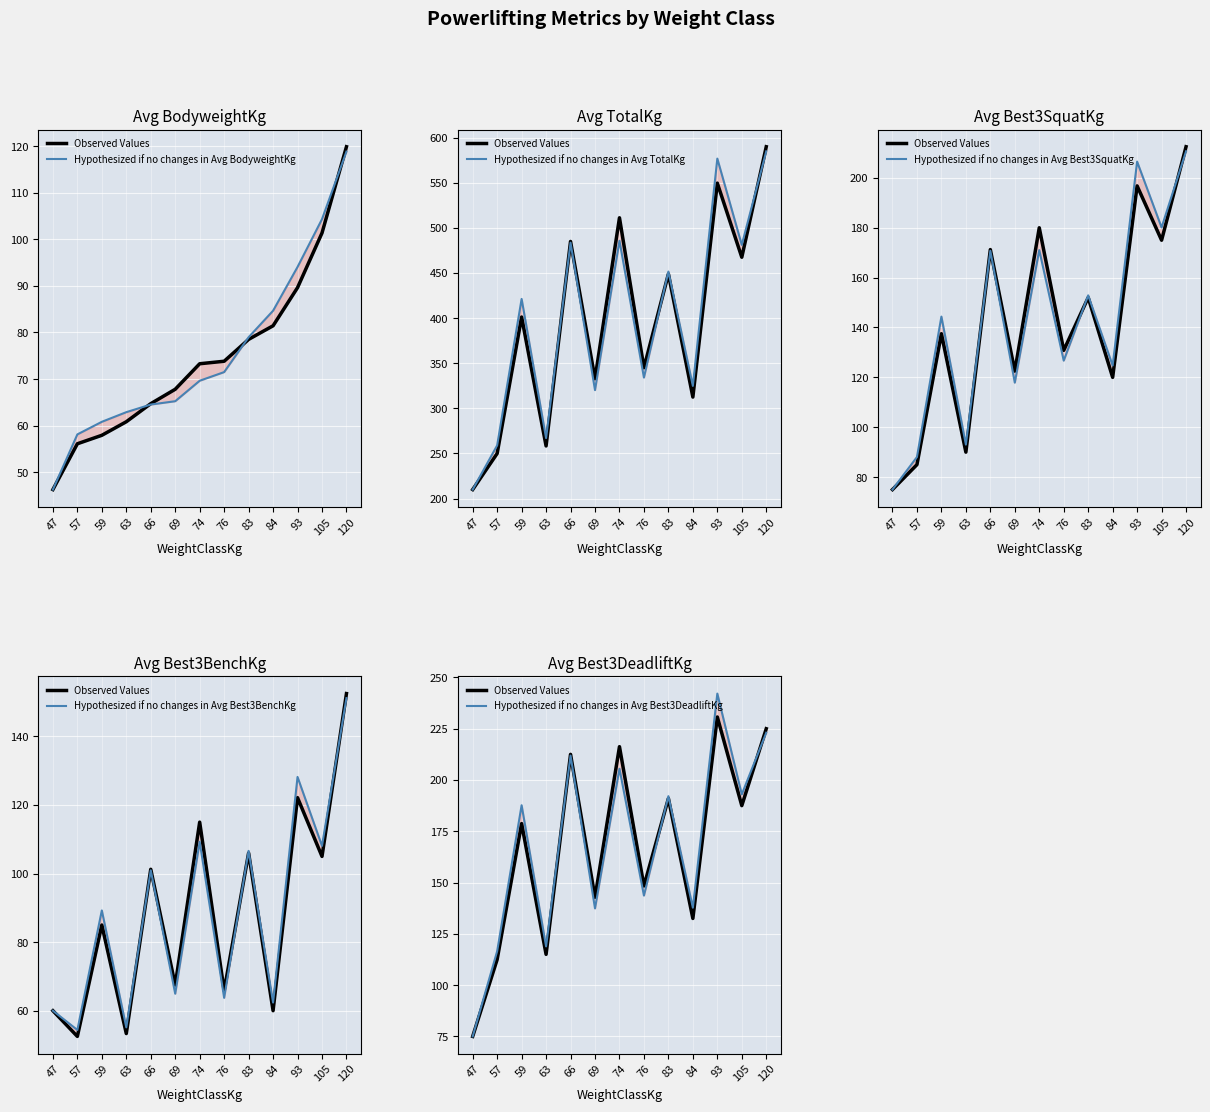

Between 93 and 47, which is larger?

93